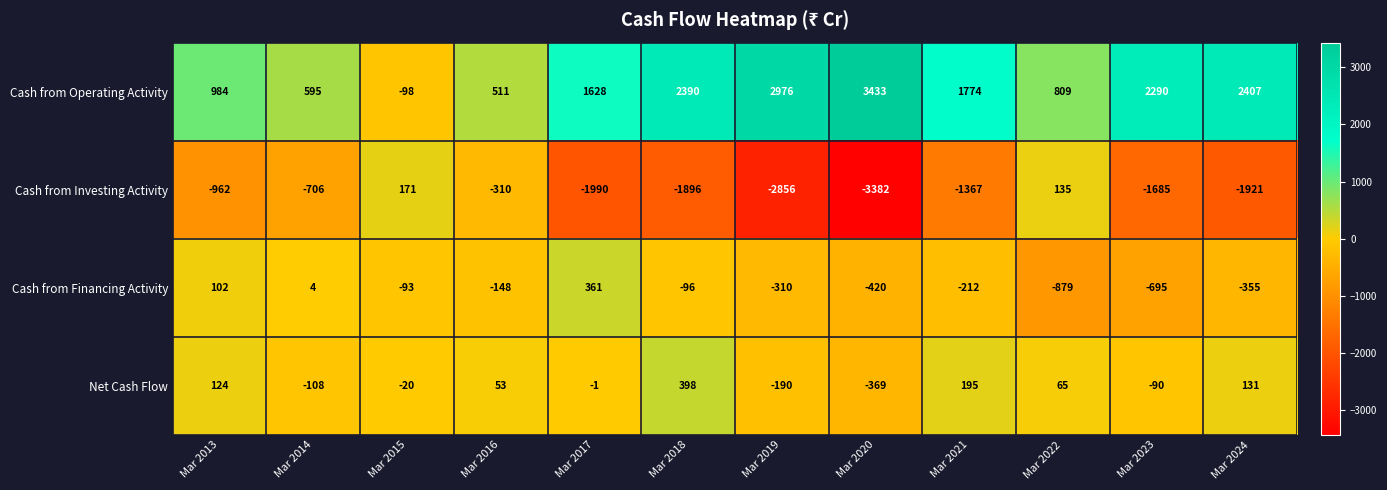

At how many categories does at least one series exceed 2100?

5